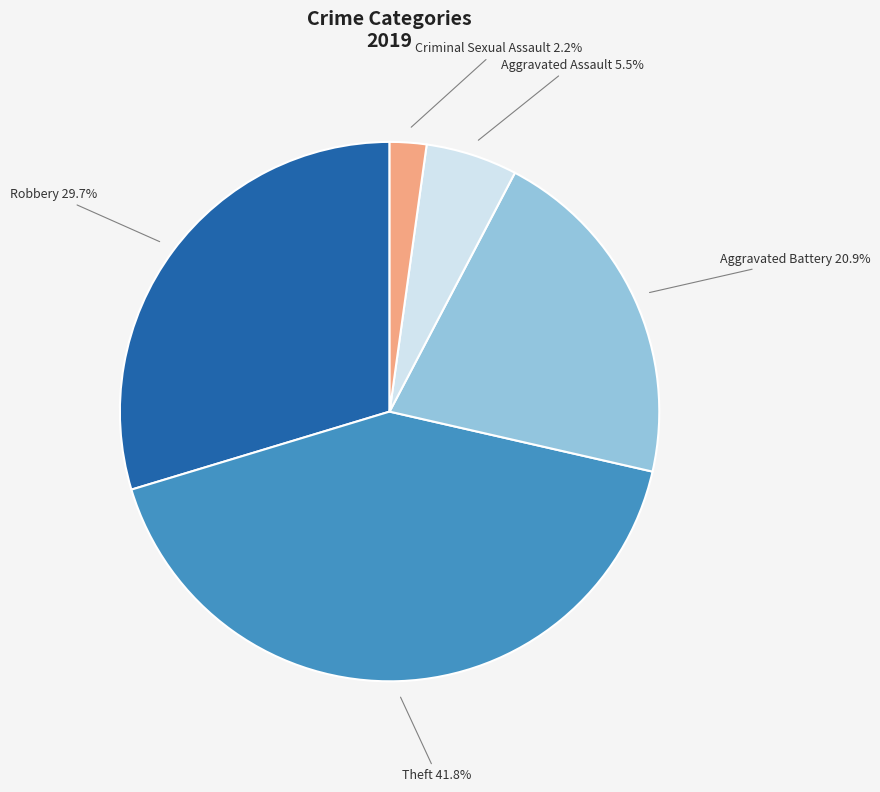

Is there any slice that represents more than half of the pie?

No